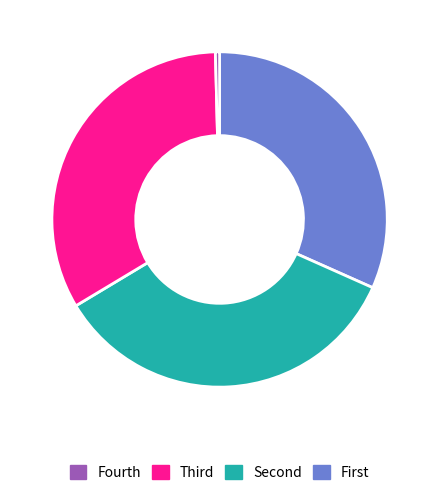

How many slices are in this pie chart?

4